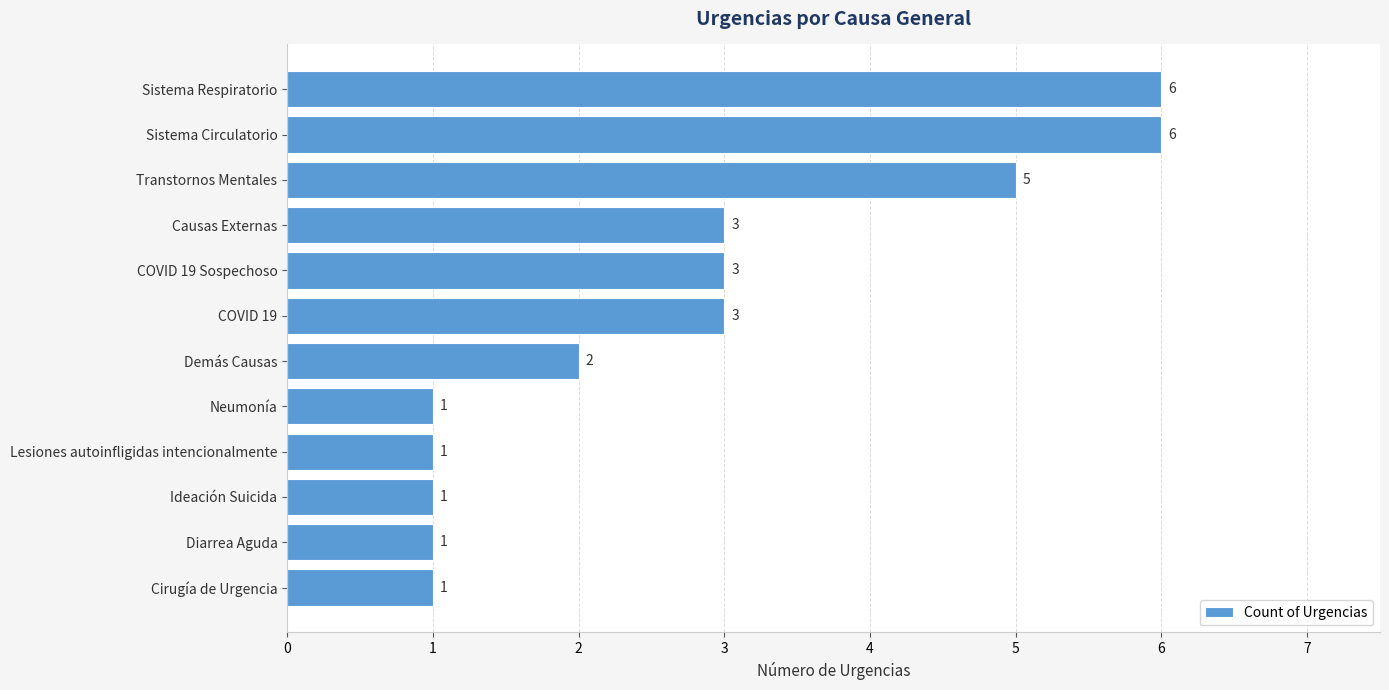

What is the difference between the second highest and minimum values?

5